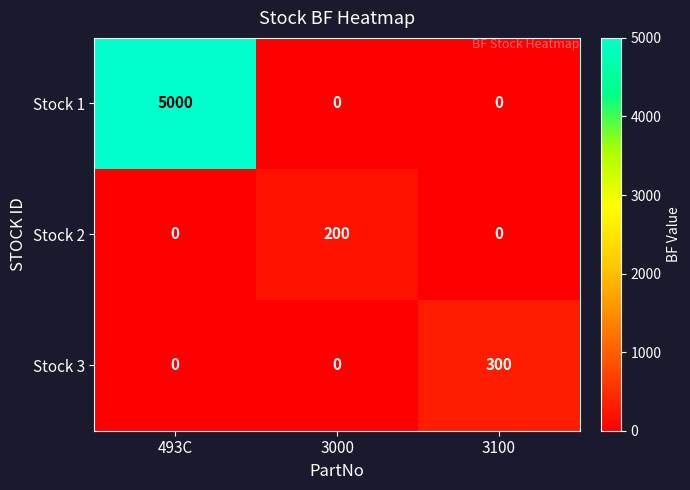

List the series in order of their peak value, highest first.

Stock 1, Stock 3, Stock 2